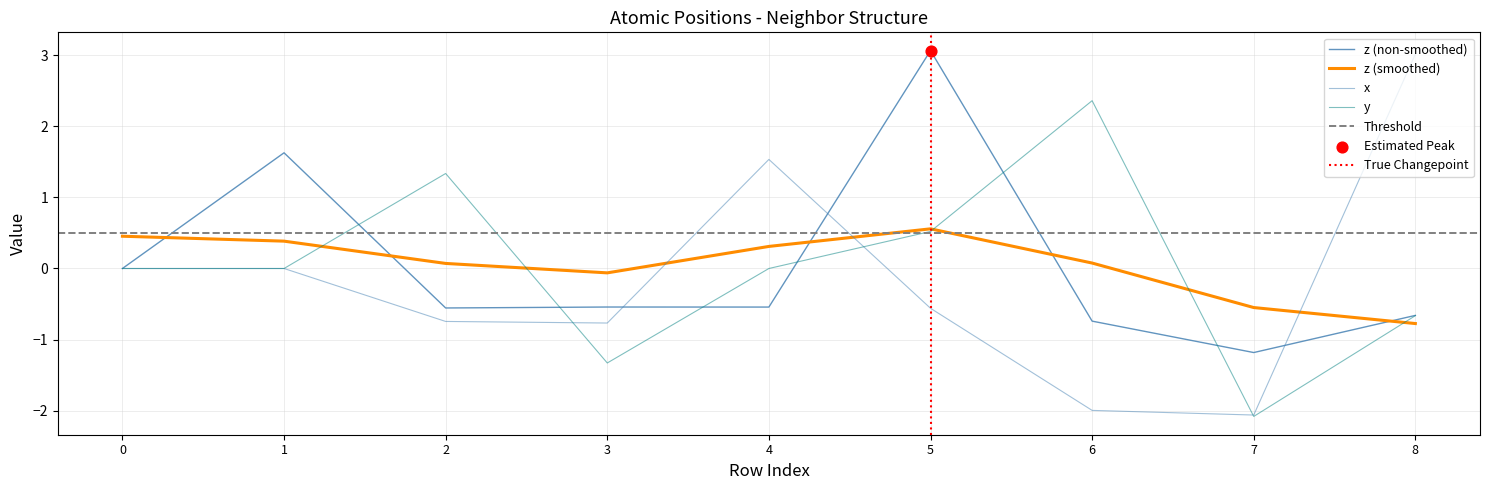

Which series reaches the maximum Y coordinate?

z